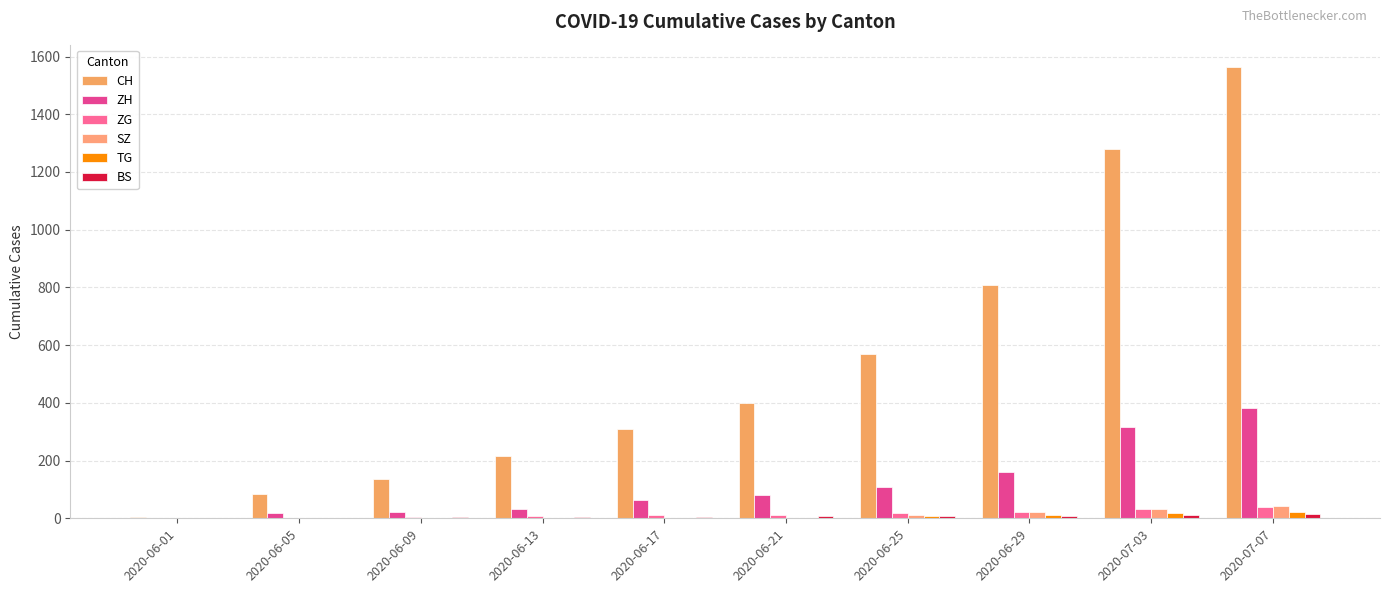

How many groups of bars are there?

10